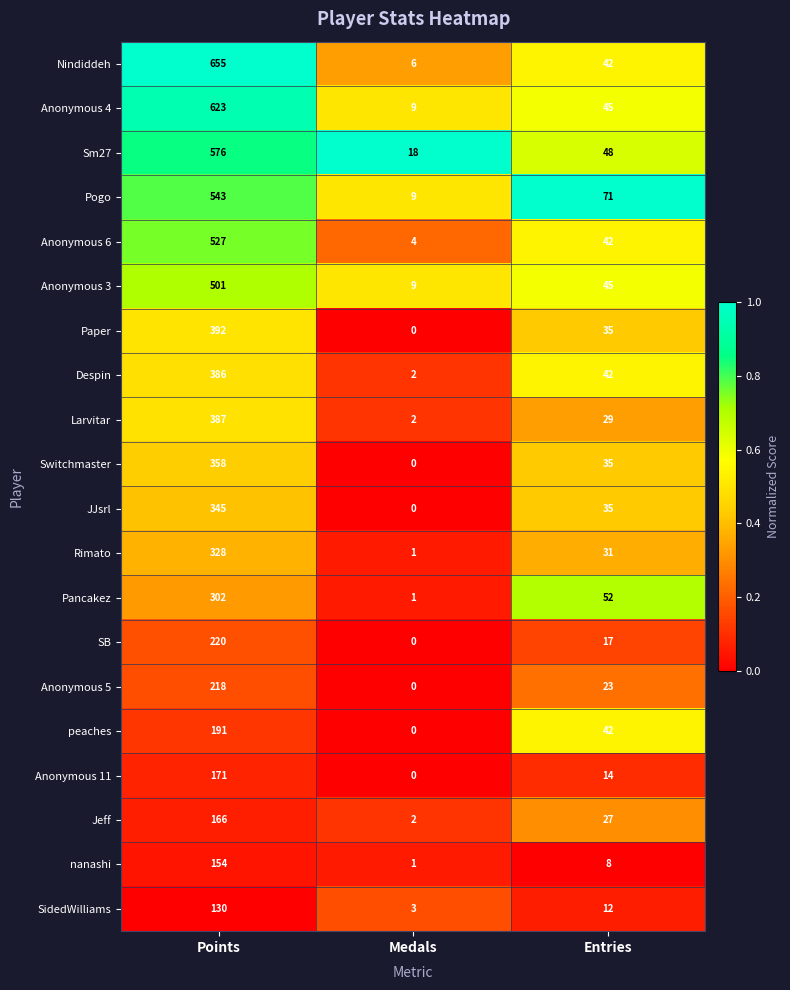

What is the difference between the highest and lowest values at Medals?

18